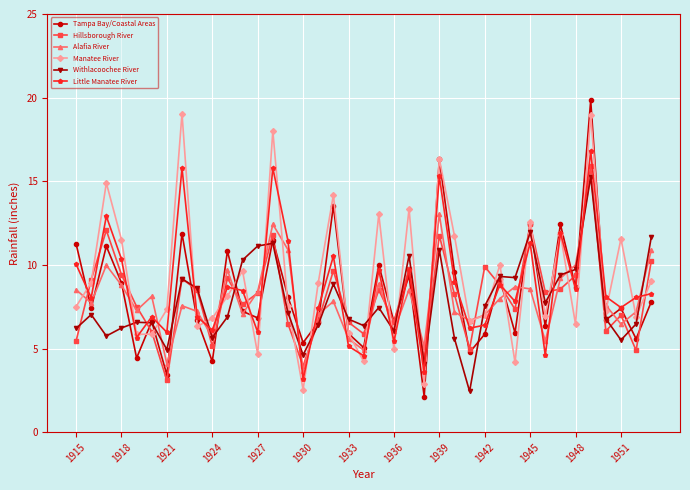

Which series has the widest spread of values?

Tampa Bay/Coastal Areas